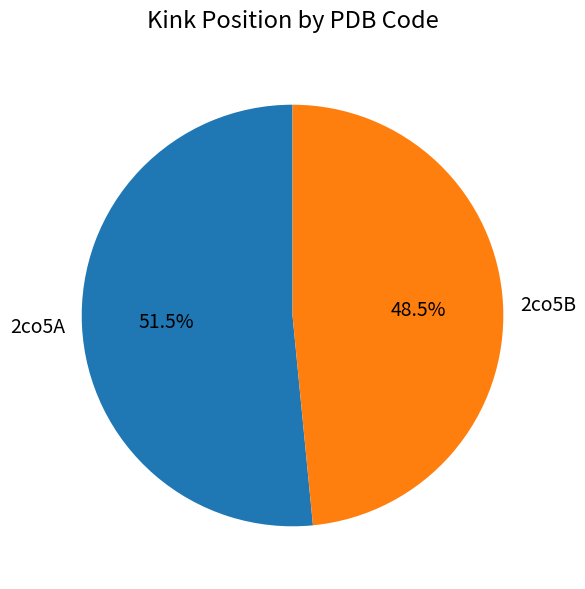

Is it true that 2co5B is 58% of the pie?

False